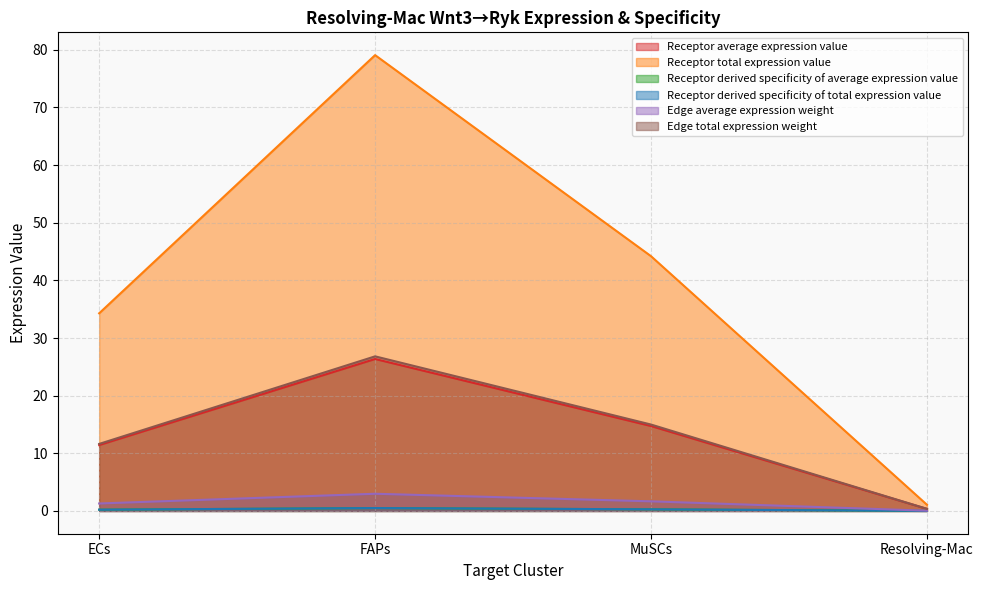

What are all the series names shown in the legend?

Receptor average expression value, Receptor total expression value, Receptor derived specificity of average expression value, Receptor derived specificity of total expression value, Edge average expression weight, Edge total expression weight